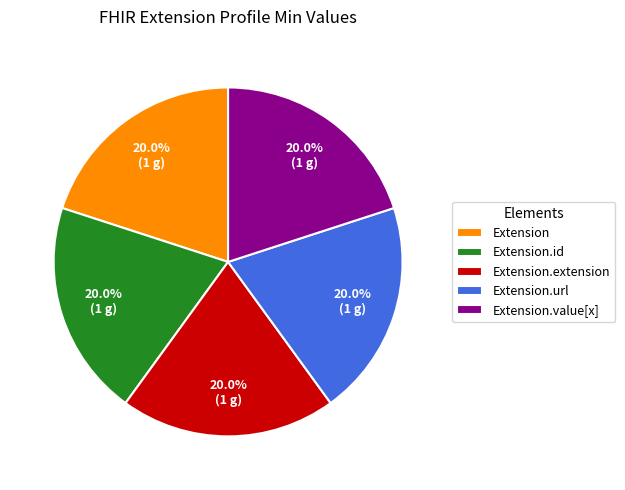

How many segments does this pie chart have?

5